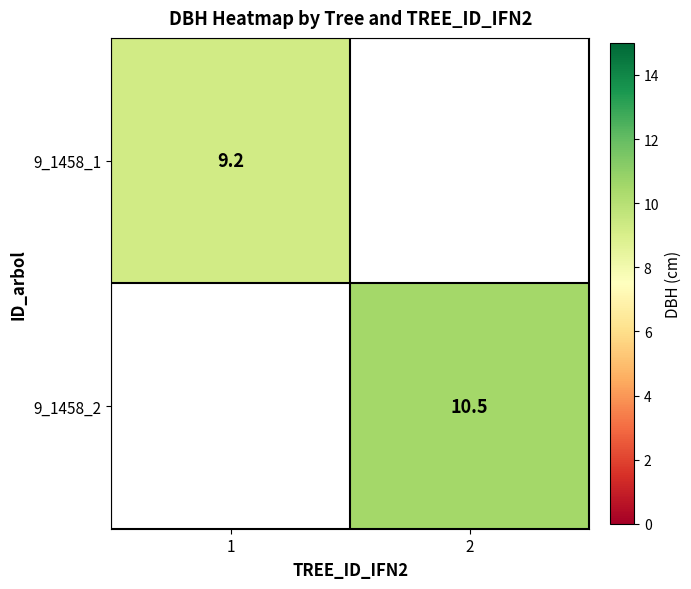

How many data points does each series have?

2